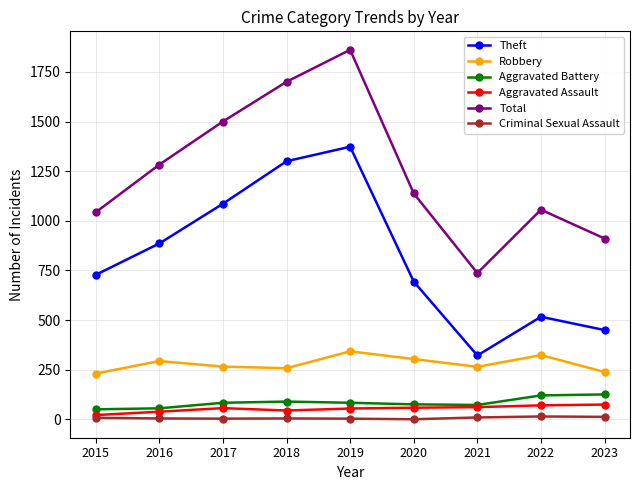

What is the sum of all Aggravated Battery values?

761